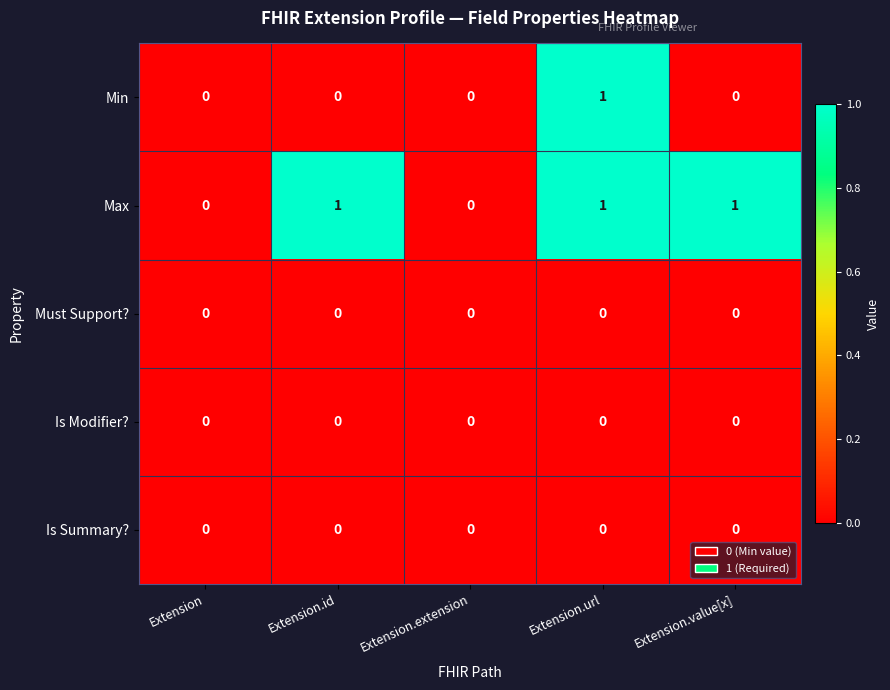

The value of Max at Extension.id is 1. True or false?

True